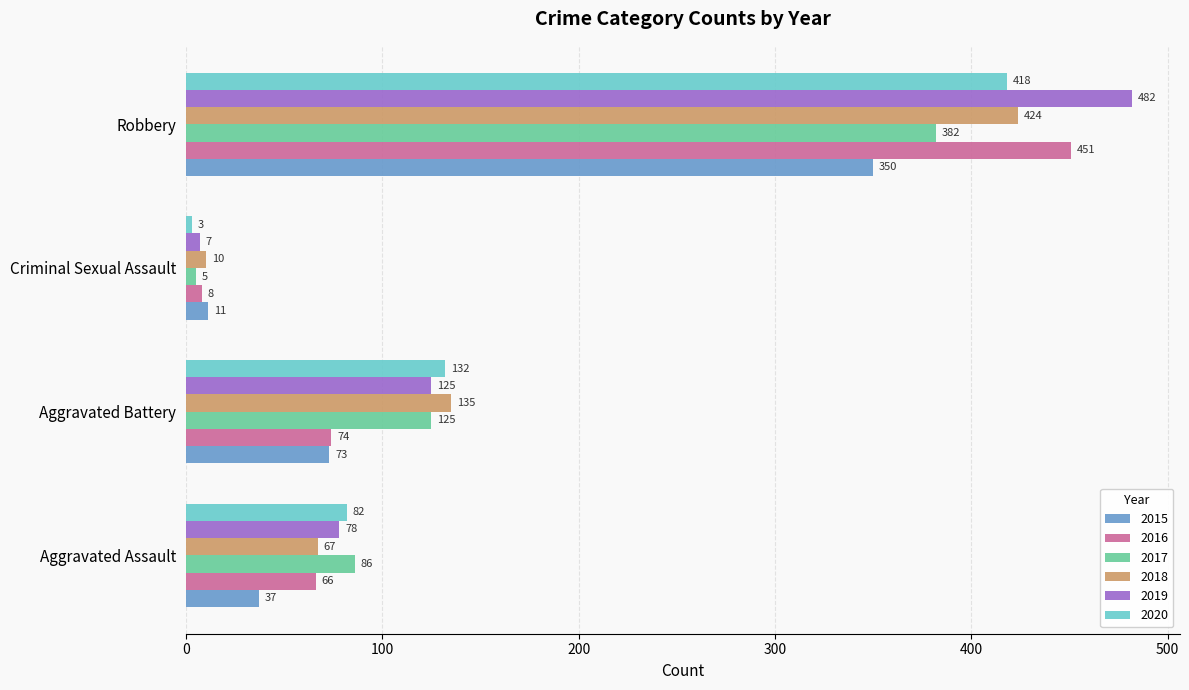

What is the approximate value of 2016 at Criminal Sexual Assault, to the nearest 10?

10